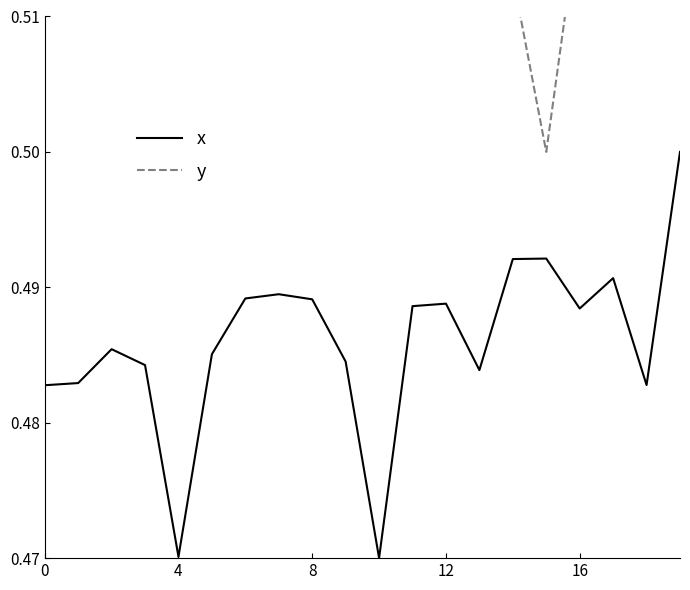

Which series has the largest range (max minus min)?

x